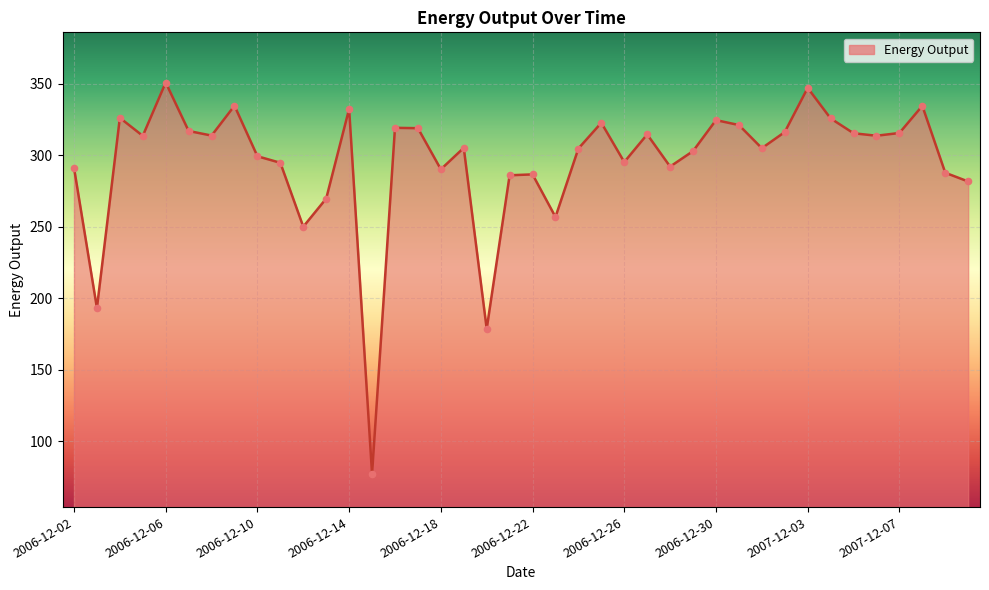

What is the smallest value displayed?

77.1